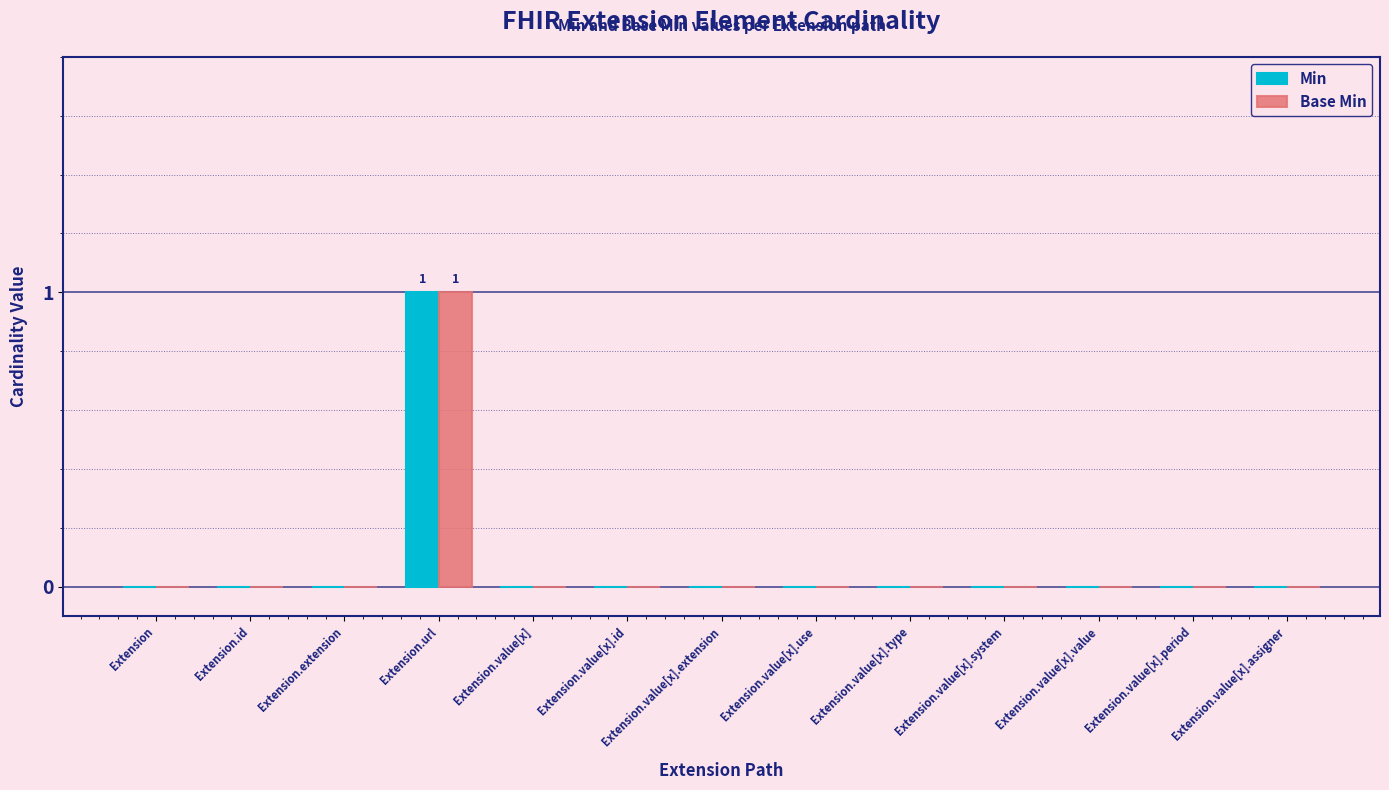

Is the value of Min at Extension.value[x].type greater than the value of Base Min at Extension.url?

No